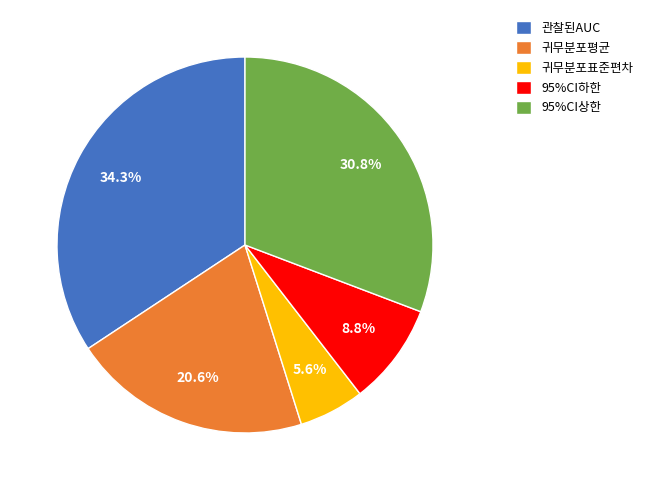

How many slices are in this pie chart?

5